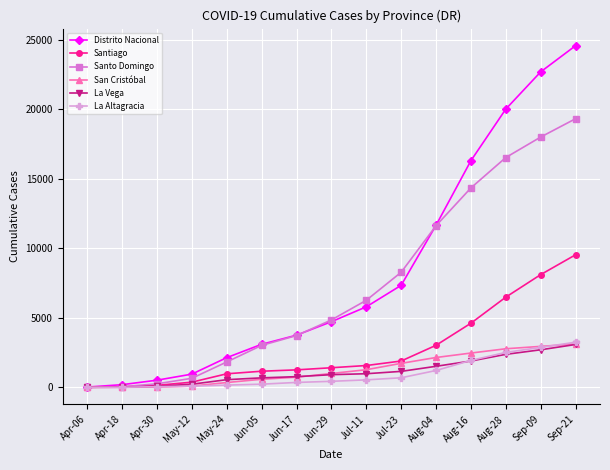

Which series changed the most between Apr-06 and Sep-09?

Distrito Nacional